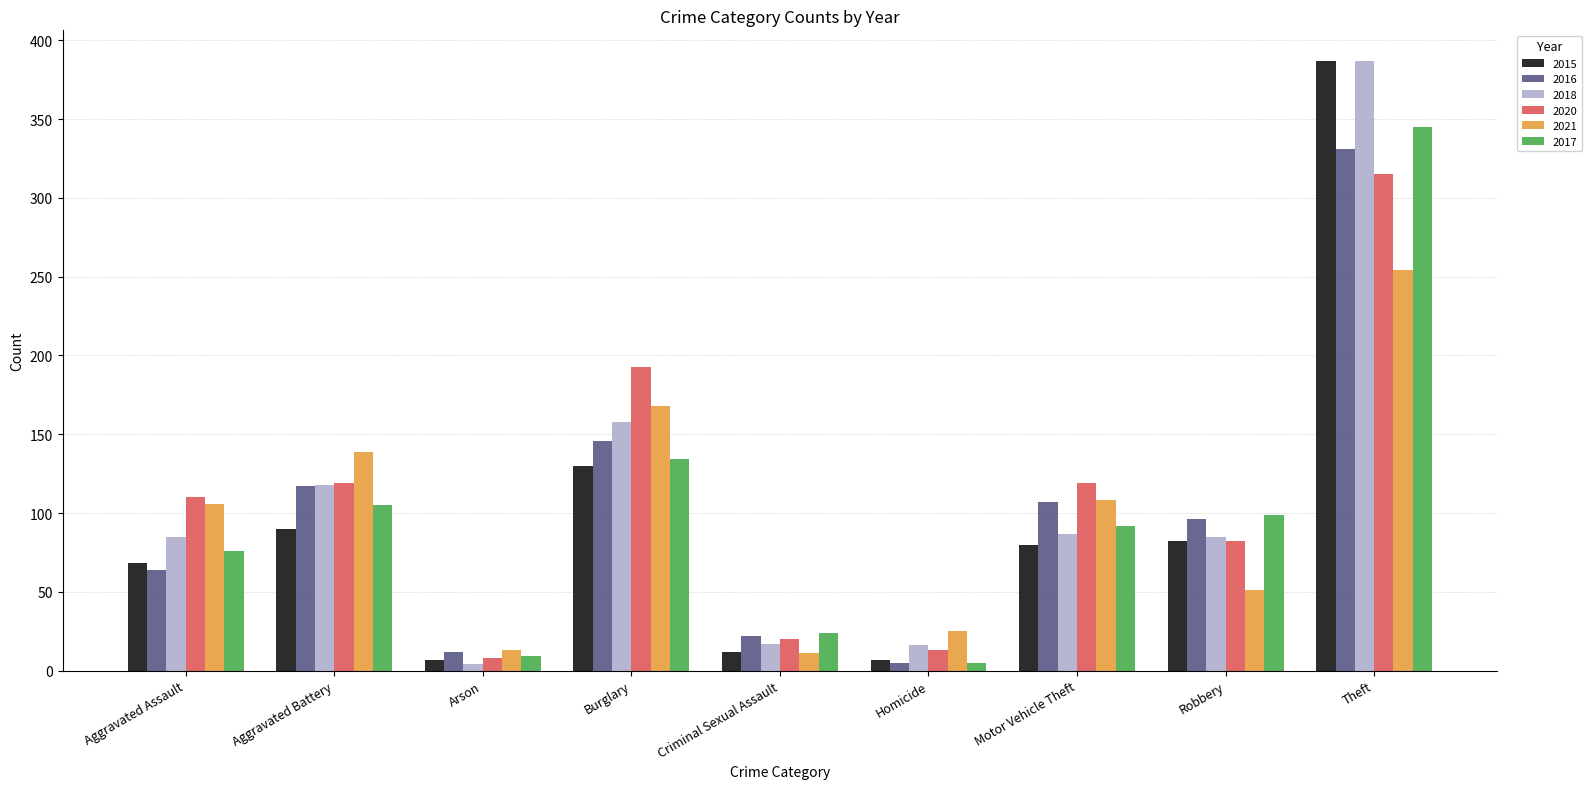

What is the greatest value displayed?

387